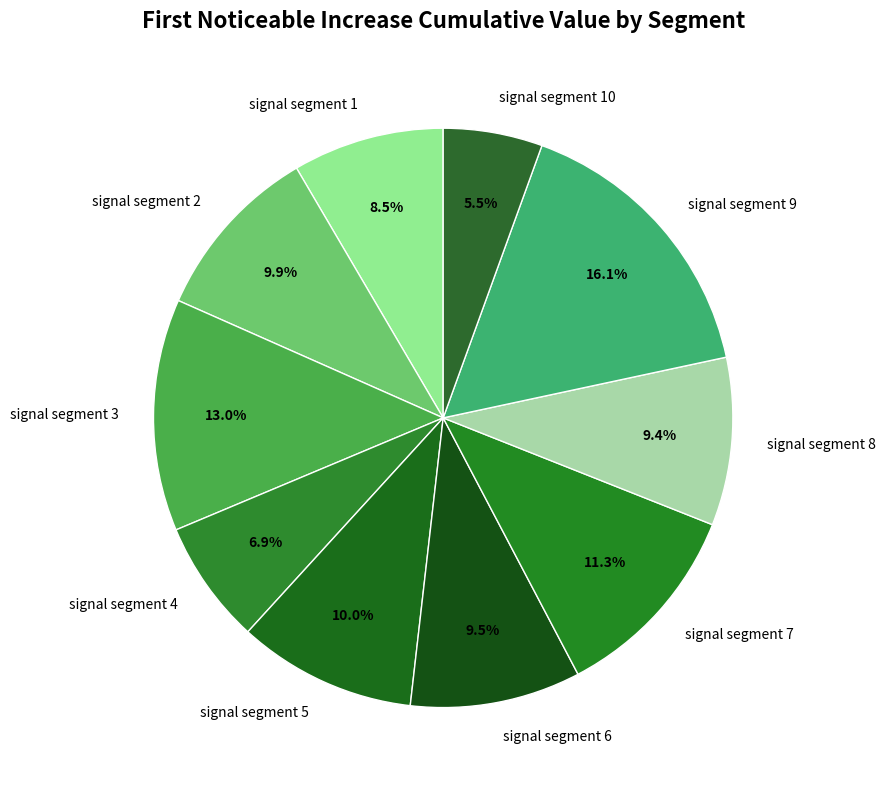

Does any single category account for the majority?

No